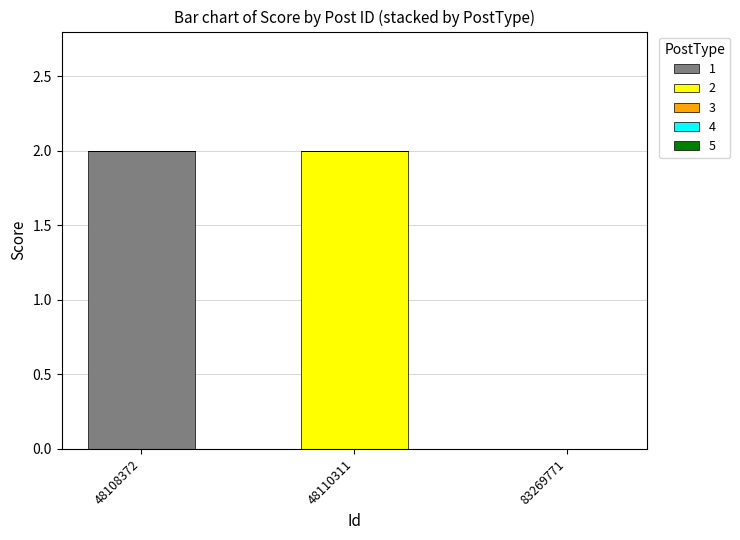

True or false: 1 has a value of -1 at 48110311.

False